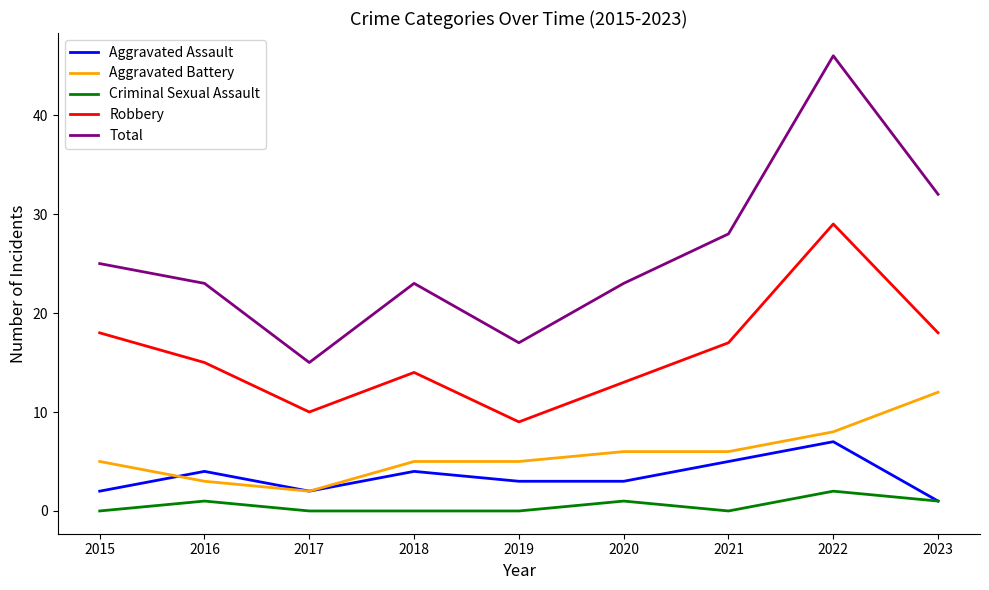

True or false: Aggravated Battery and Total intersect in this chart.

False